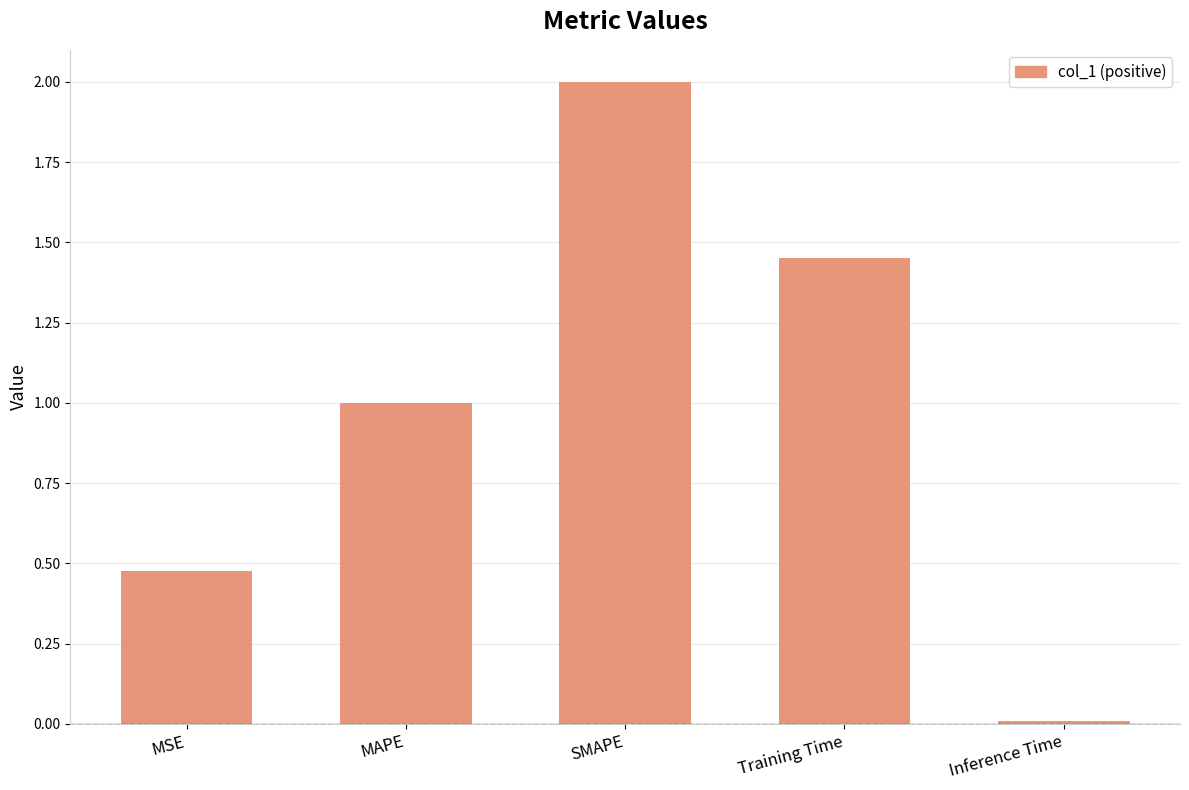

What is the label of the 1st bar from the right?

Inference Time